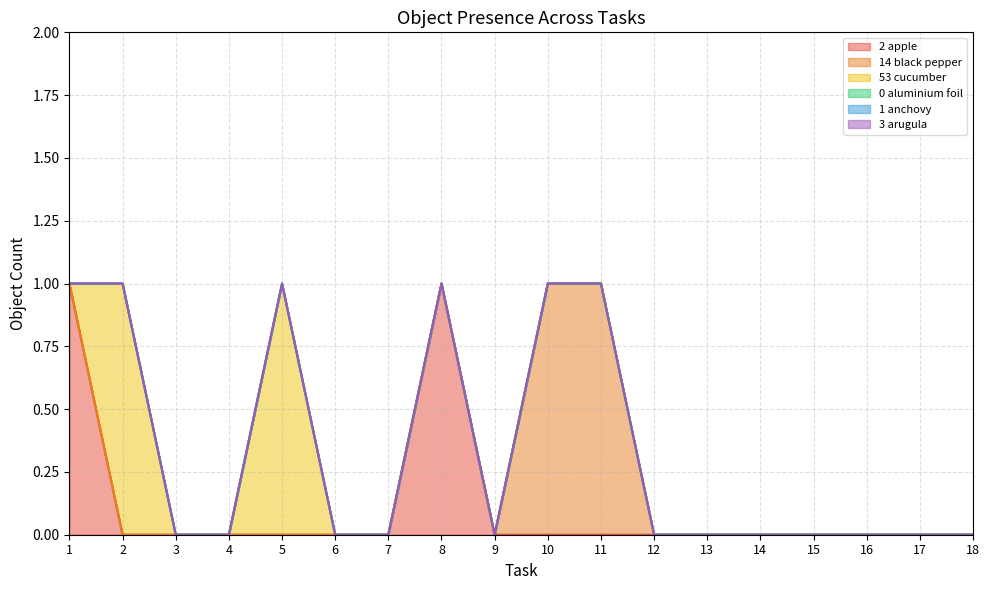

True or false: Object_3_arugula and Object_53_cucumber cross at least once.

False